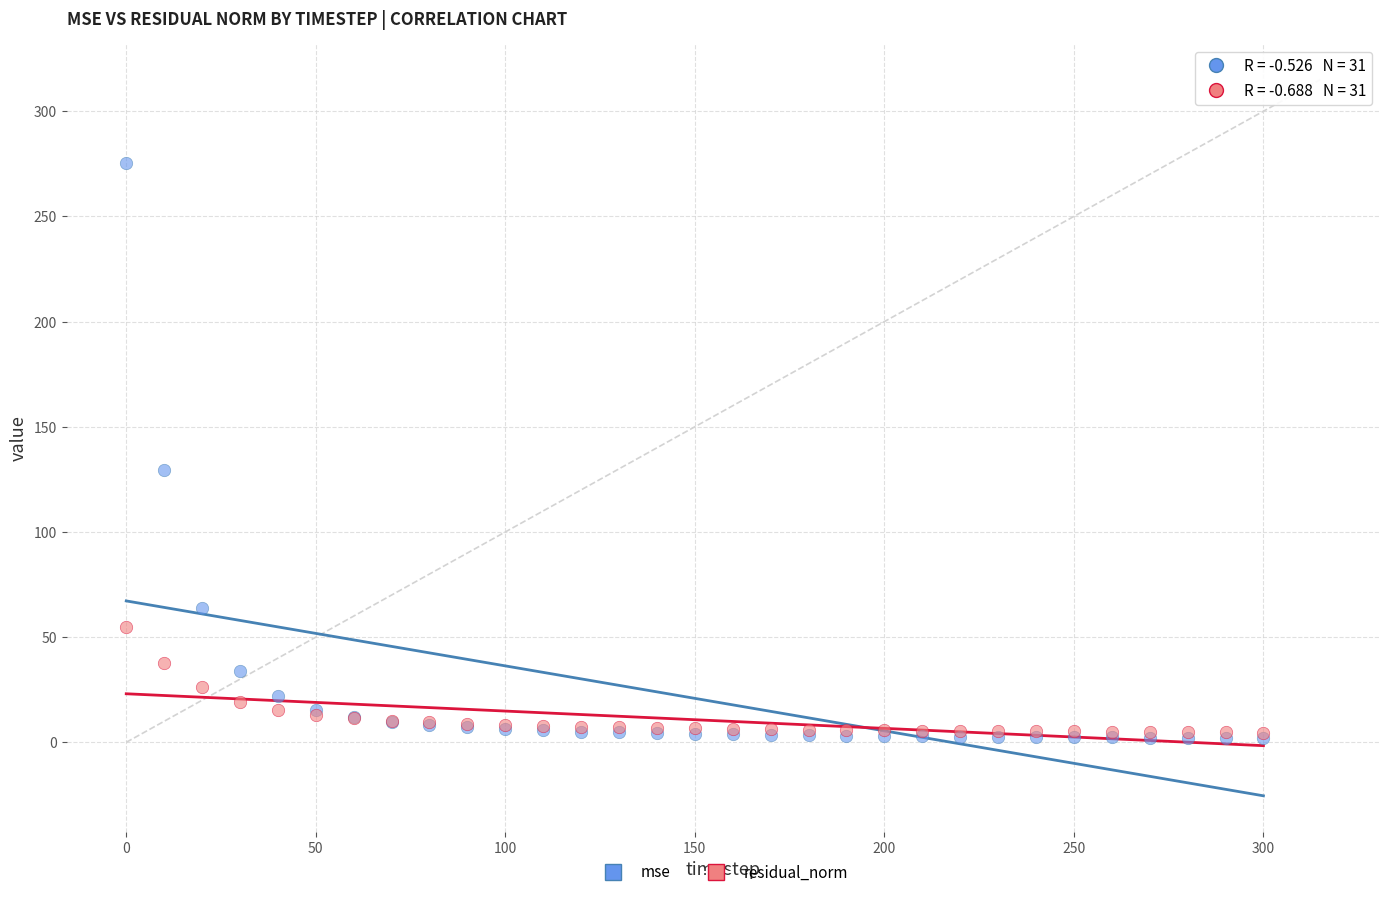

Which series reaches the maximum Y coordinate?

mse